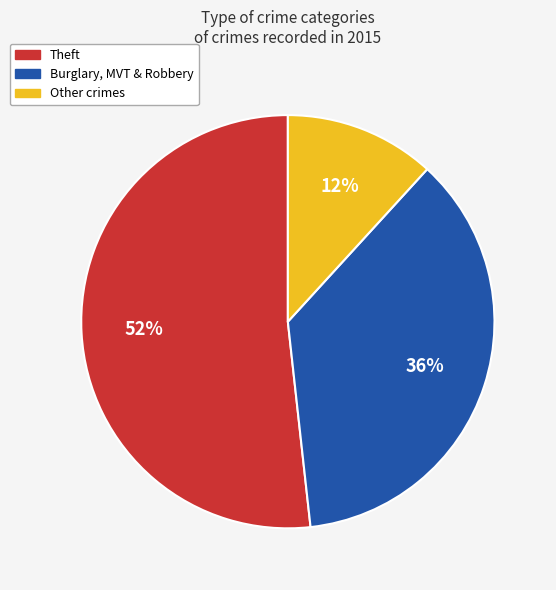

Is it true that Burglary, MVT & Robbery is 36% of the pie?

True